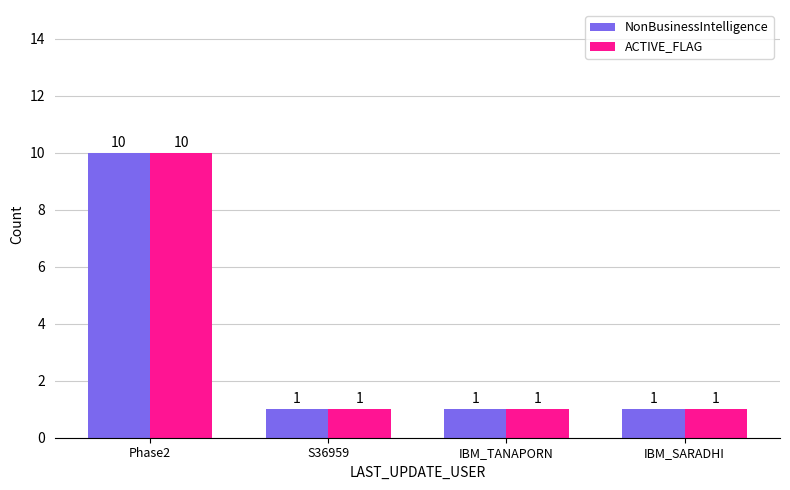

What is the sum of all NonBusinessIntelligence values?

13